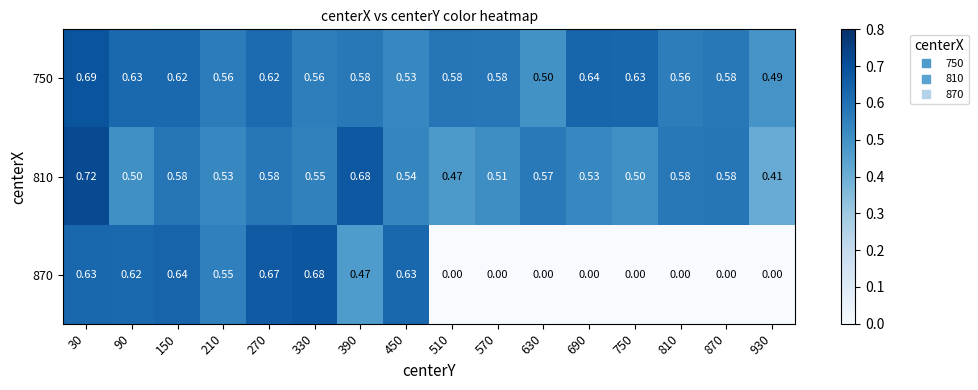

Is the value of 810 at 810 greater than the value of 870 at 90?

No